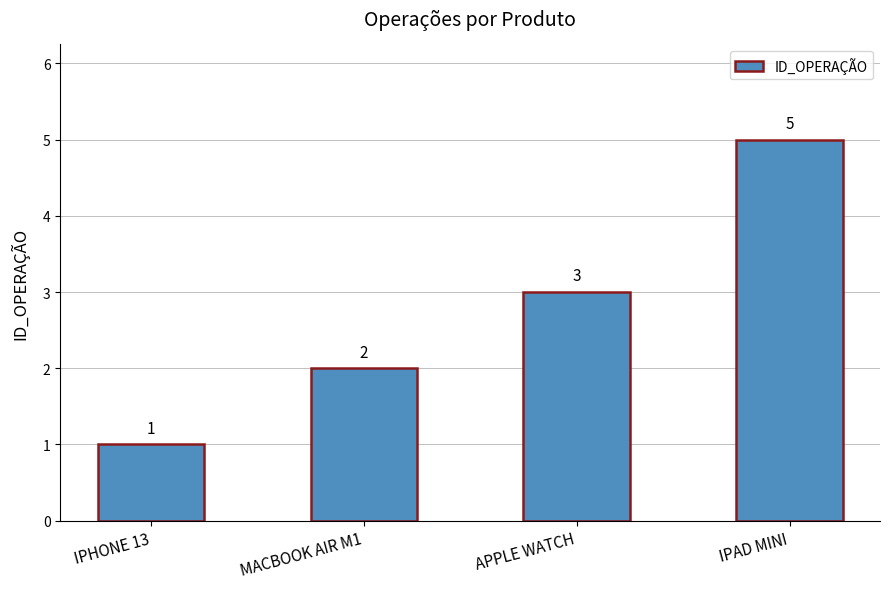

List the labels in order of value, smallest first.

IPHONE 13, MACBOOK AIR M1, APPLE WATCH, IPAD MINI